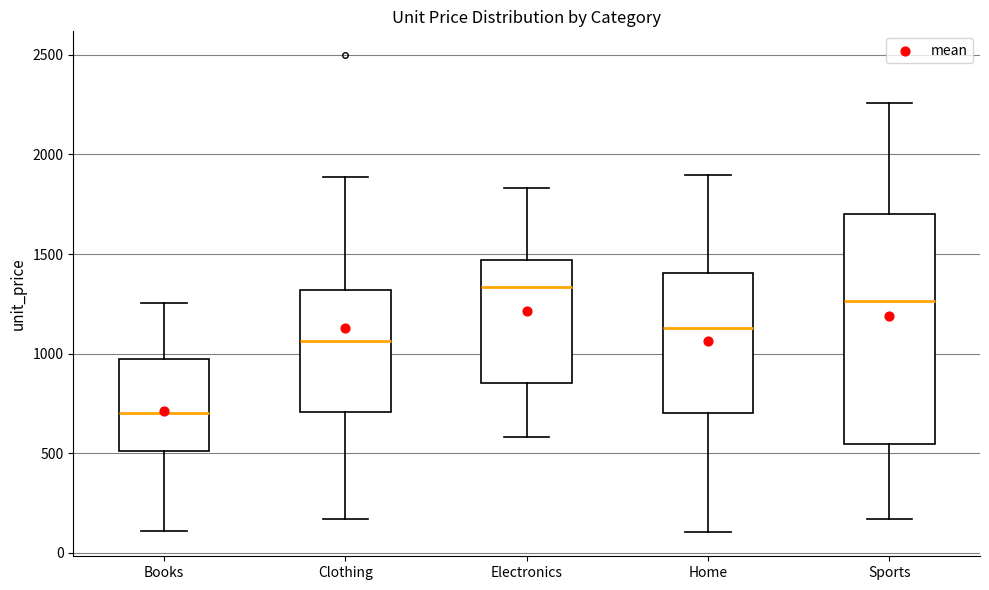

Comparing the boxes themselves (not the whiskers), which one is the tallest?

Sports